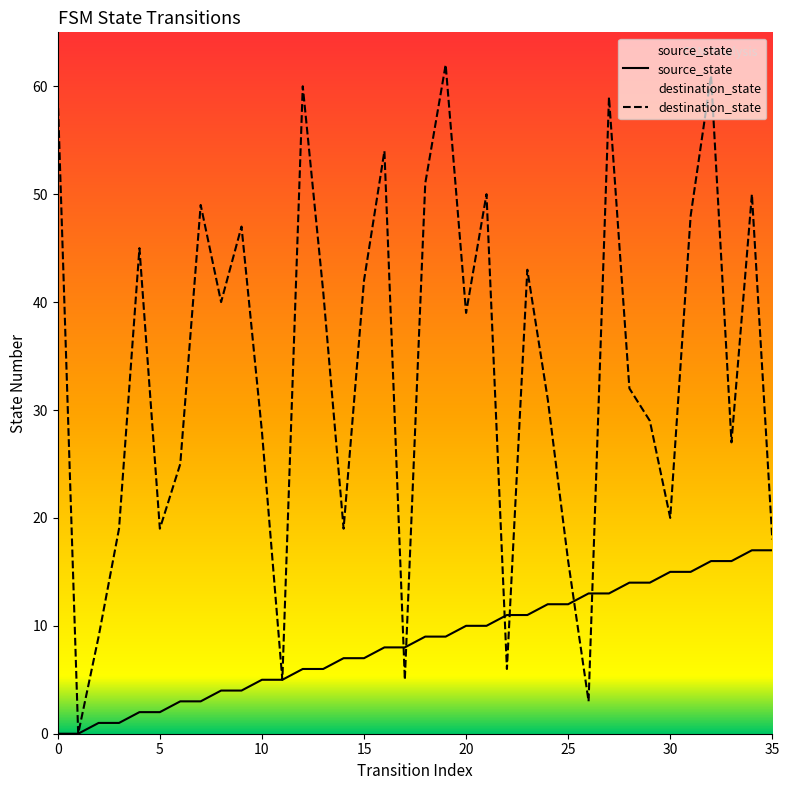

How many categories are shown in the chart?

36